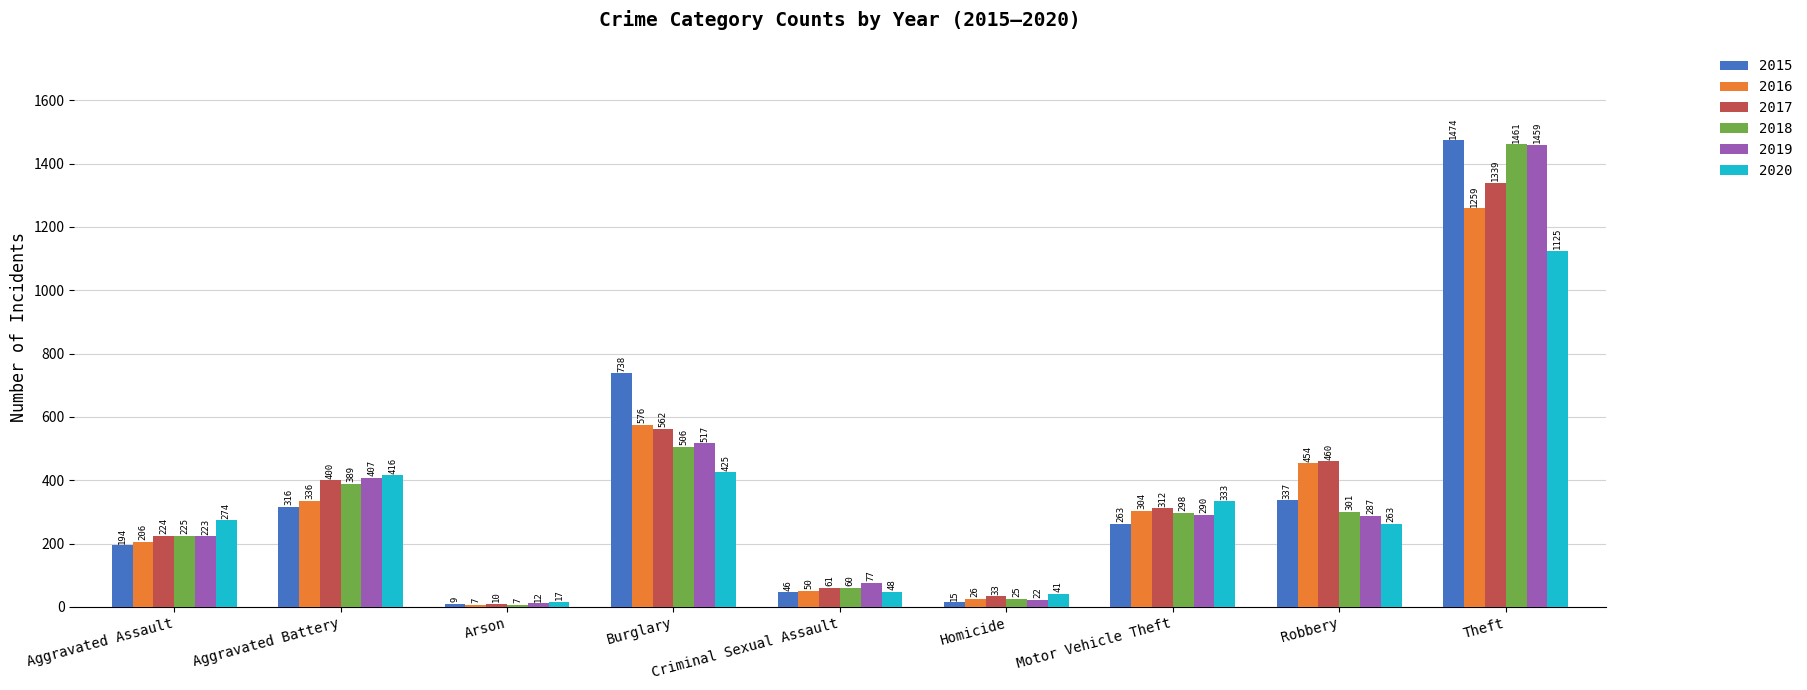

Reading left to right, transcribe all the data shown in this chart.

2015: 194	316	9	738	46	15	263	337	1474
2016: 206	336	7	576	50	26	304	454	1259
2017: 224	400	10	562	61	33	312	460	1339
2018: 225	389	7	506	60	25	298	301	1461
2019: 223	407	12	517	77	22	290	287	1459
2020: 274	416	17	425	48	41	333	263	1125